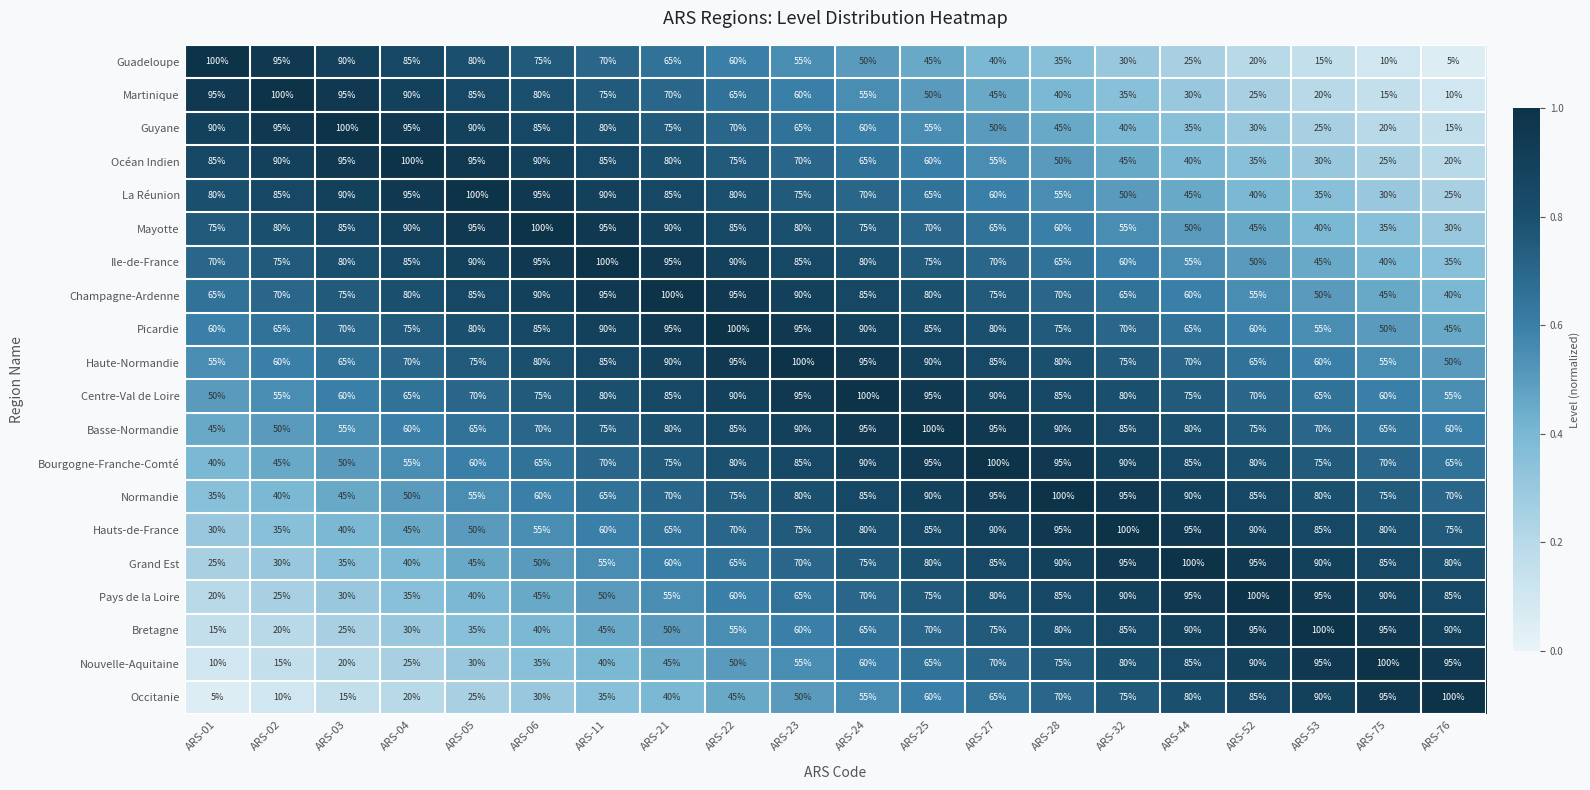

What is the total value across all series at ARS-22?

1490